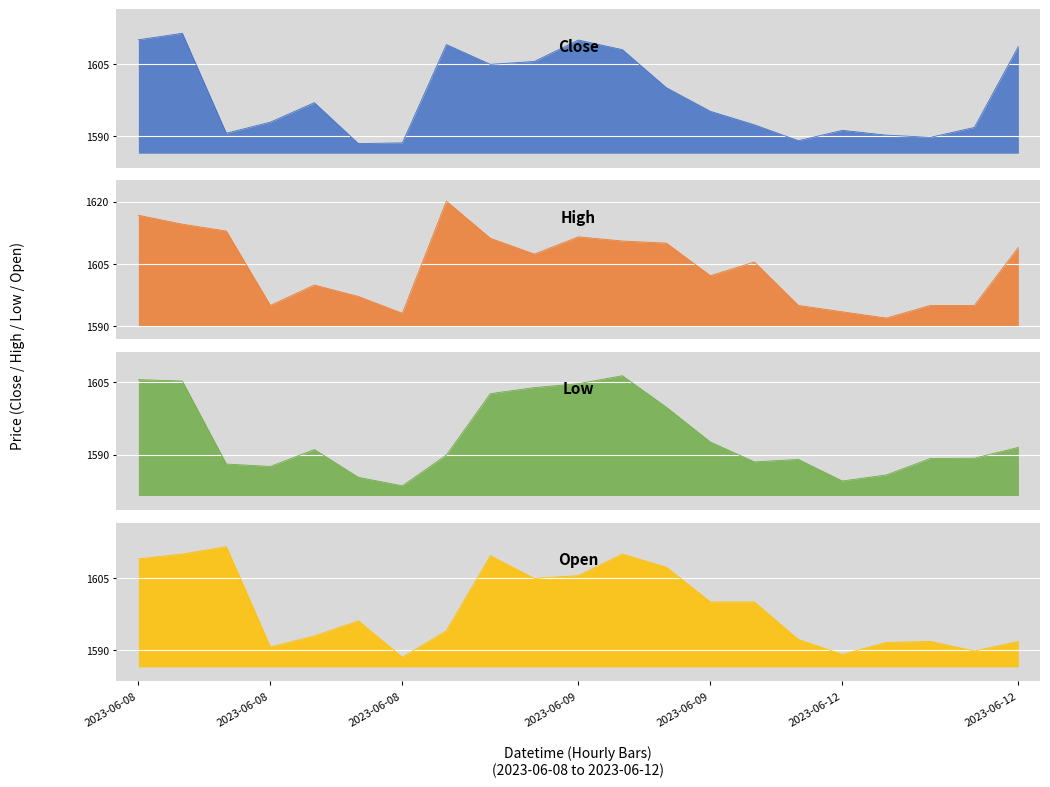

What is the sum of the Low values at 2023-06-08 09:15 and 2023-06-09 13:15?

3211.8